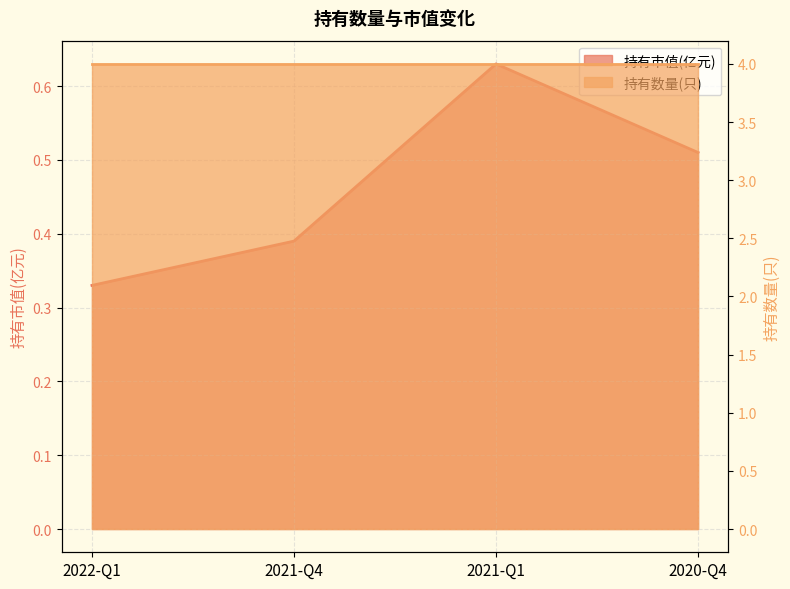

What is the average value?

0.5